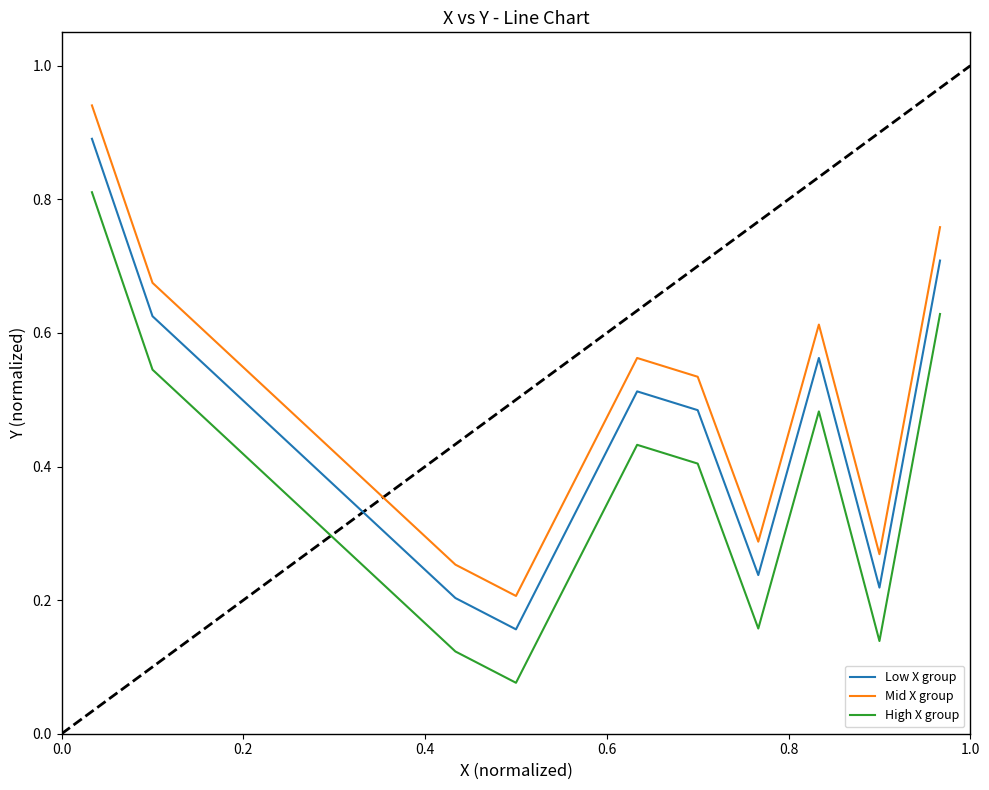

Which series has the largest total across all categories?

Mid X group